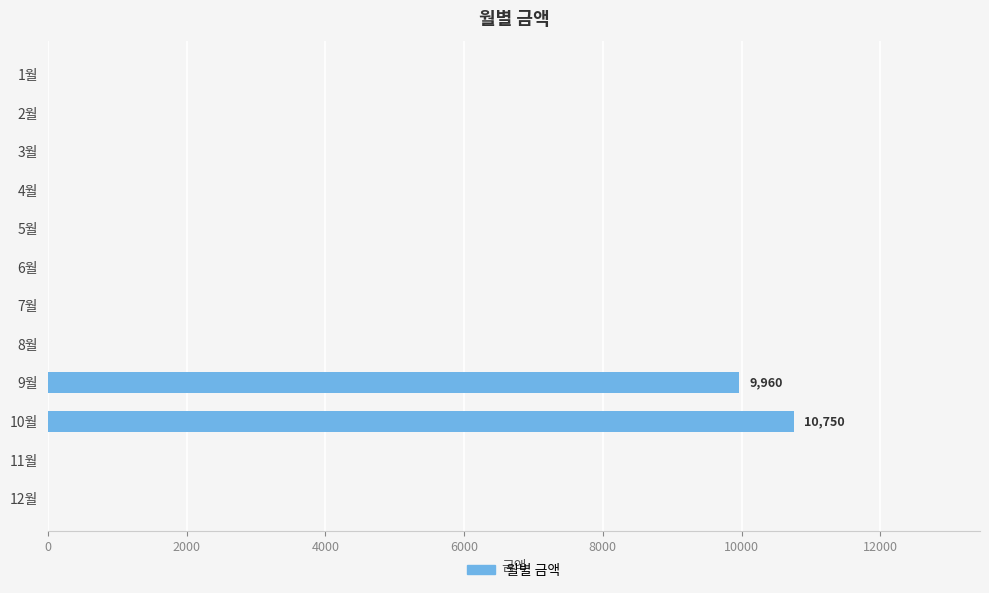

What is the sum of all values?

20710